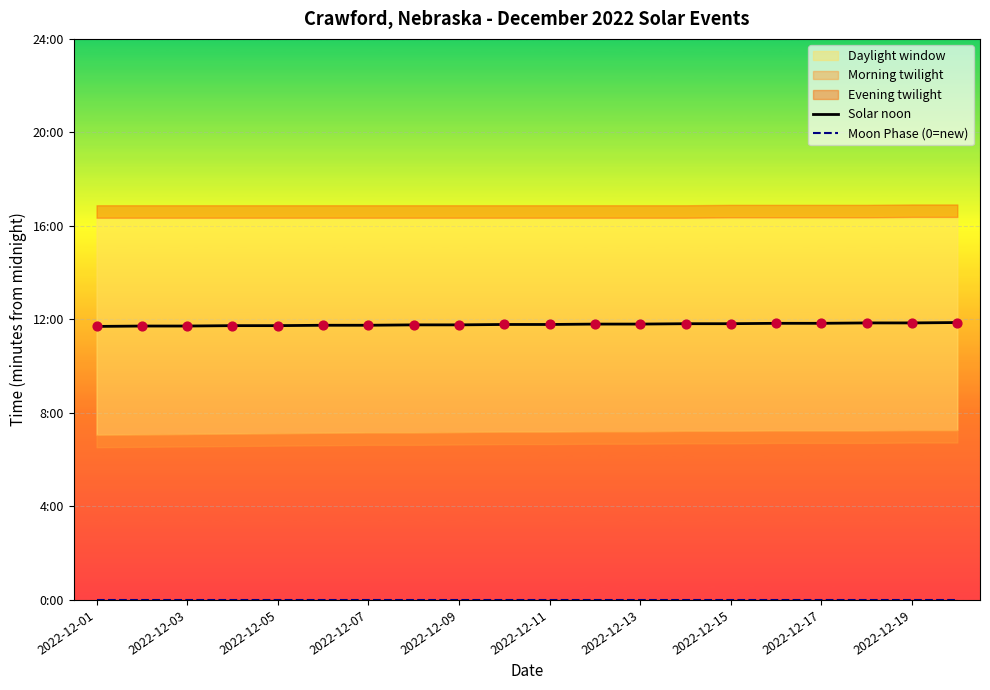

Which series reaches the minimum Y coordinate?

Moon Phase (0=new)